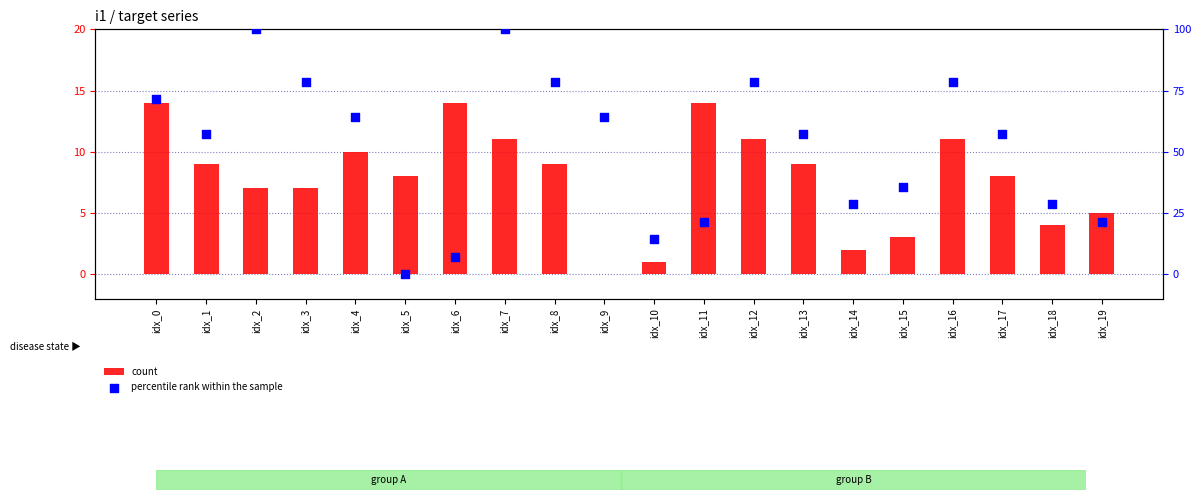

What are all the series names shown in the legend?

count, percentile rank within the sample